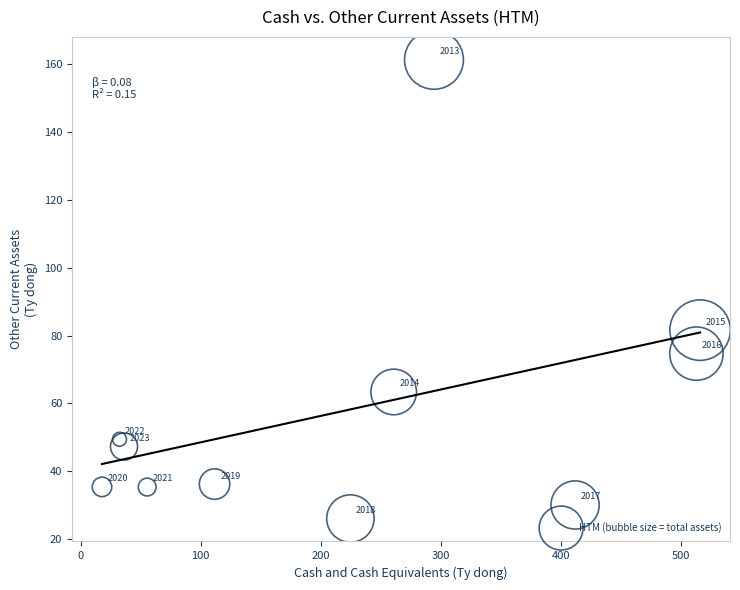

What is the range of X values (max minus min)?

498.2